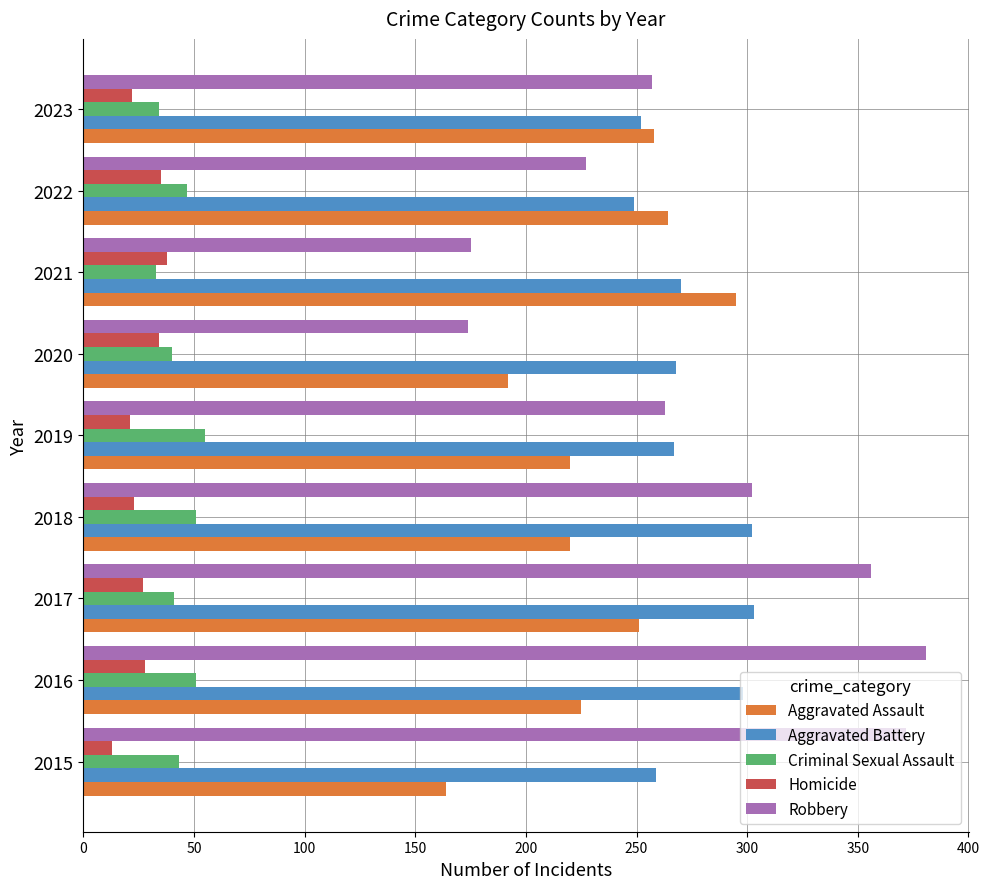

List the series in order of their peak value, lowest first.

Homicide, Criminal Sexual Assault, Aggravated Assault, Aggravated Battery, Robbery